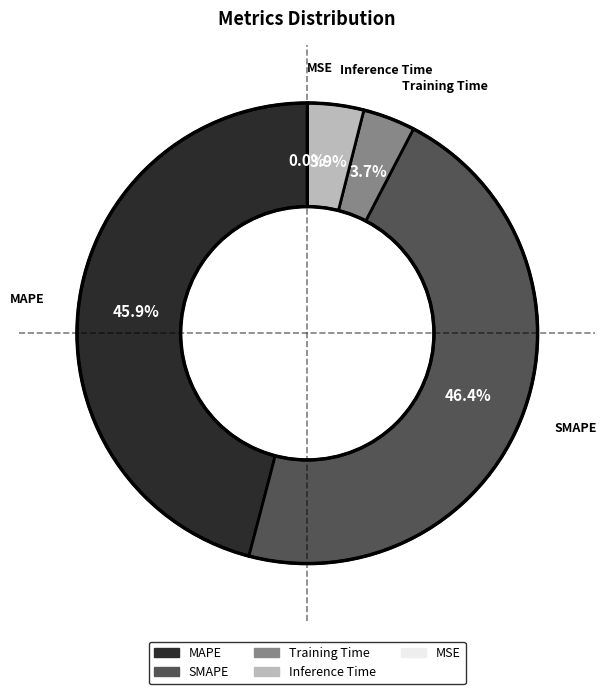

To the nearest percent, what is the difference between the largest and smallest slice percentages?

46%